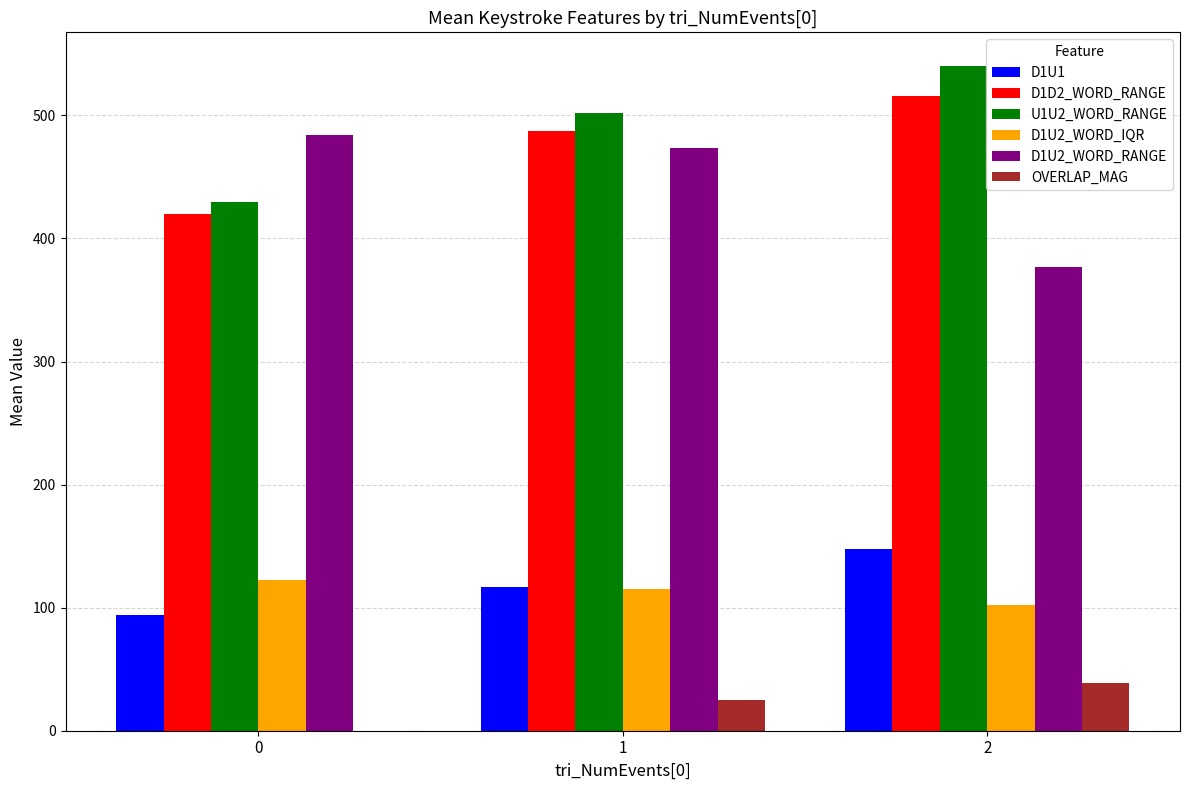

Between 1 and 2, which series saw the biggest shift?

D1U2_WORD_RANGE